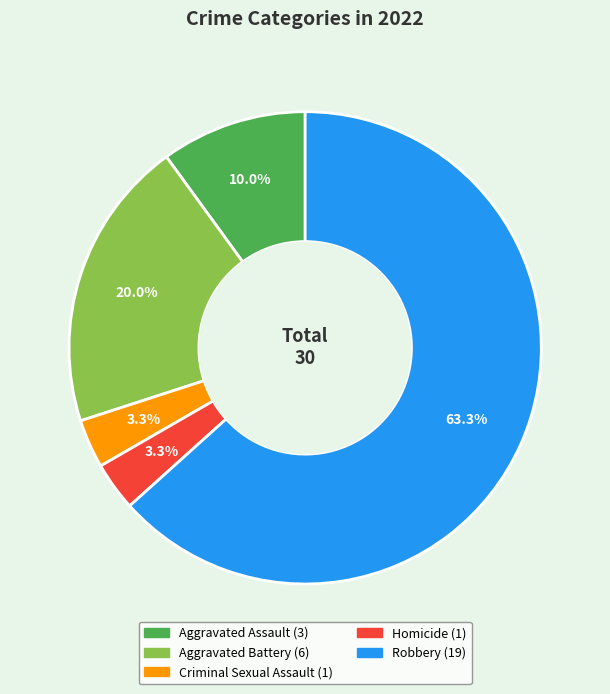

To the nearest percent, what percentage of the pie is Homicide?

3%